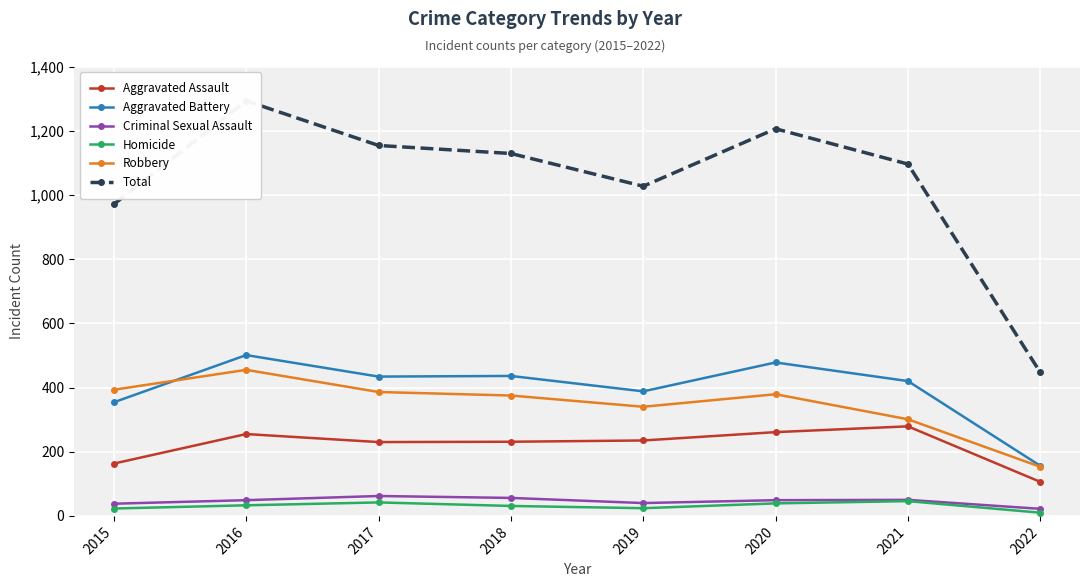

At which category does Criminal Sexual Assault reach its first local valley?

2019